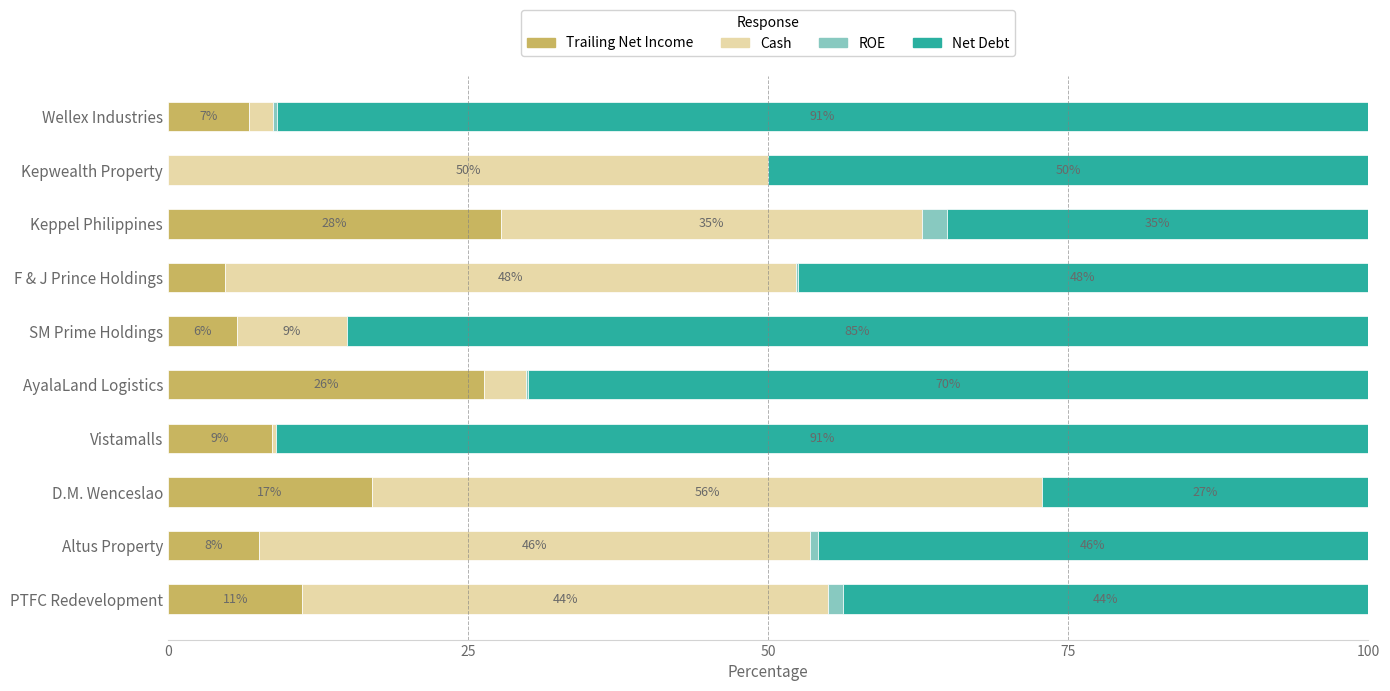

What are all the series names shown in the legend?

Trailing Net Income, Cash, ROE, Net Debt